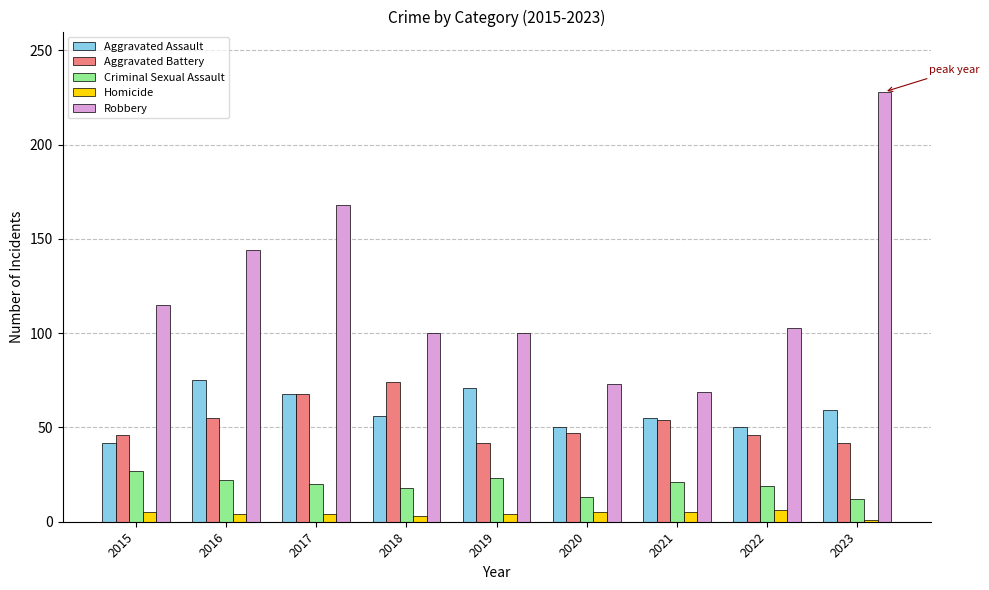

What is the difference between the second highest and minimum values in the Robbery series?

99